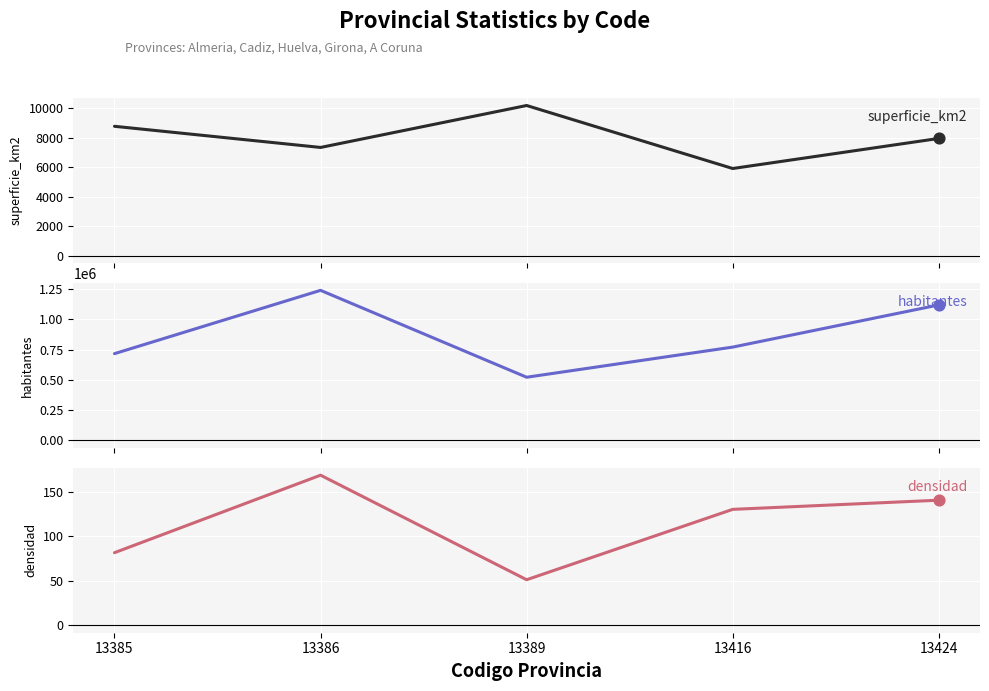

Which series contains the lowest Y value?

densidad